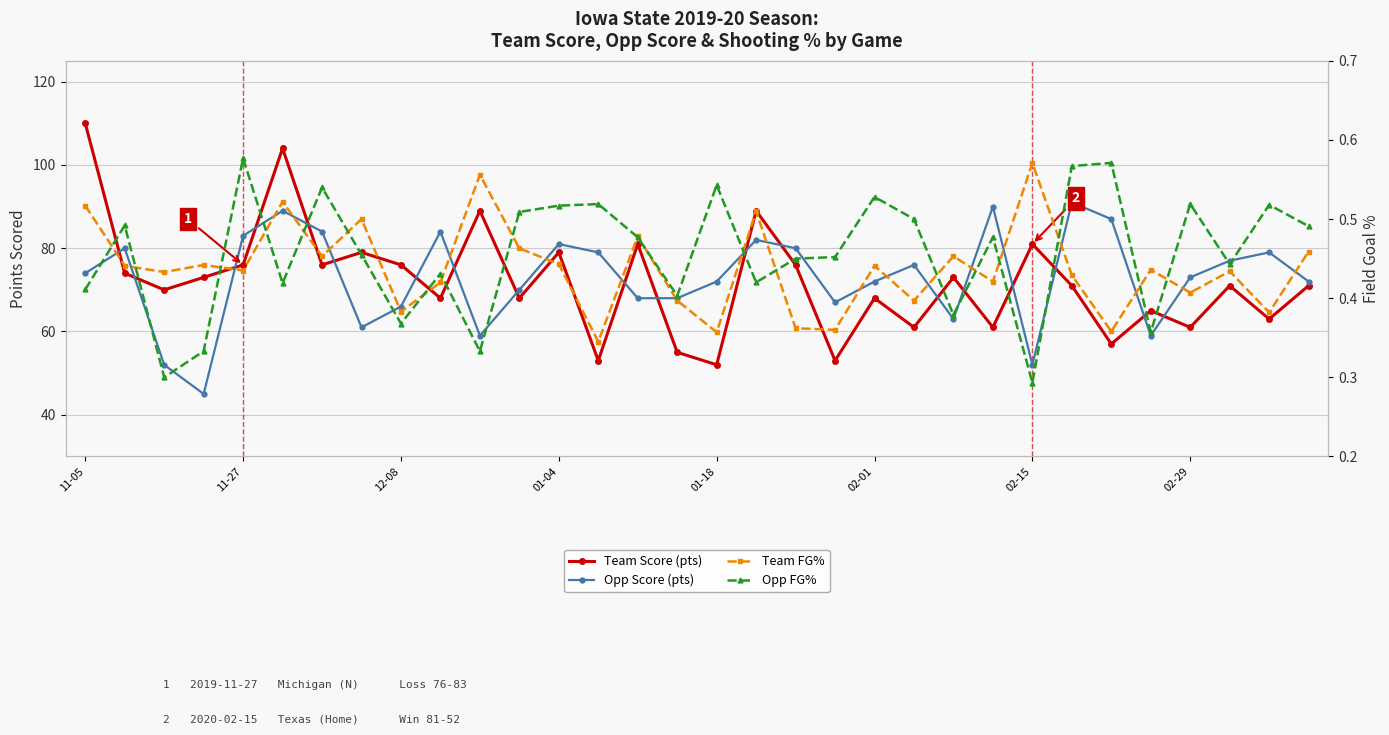

What is the value of the Team Score point at the 6th from the left?

104.0